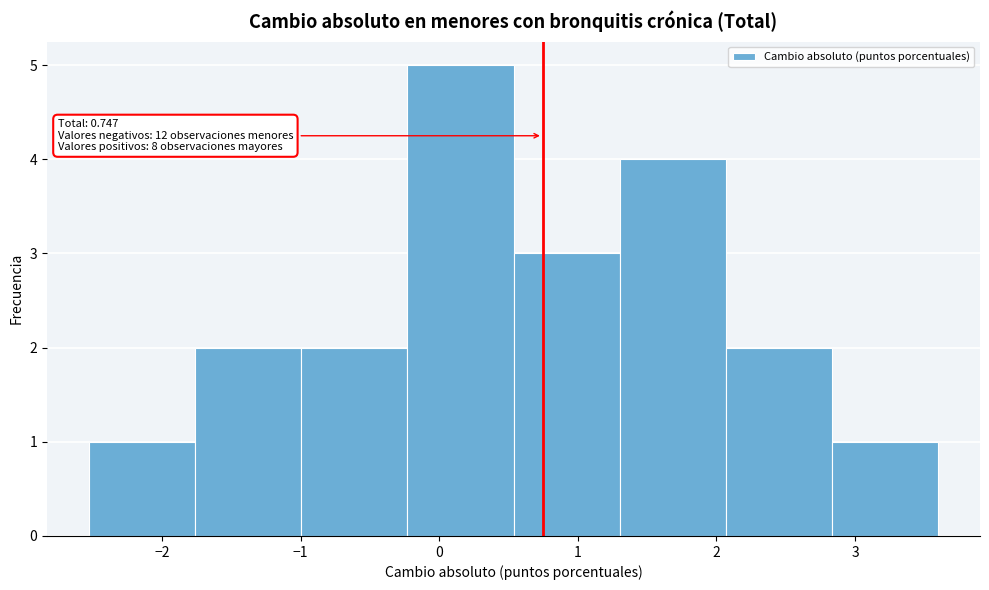

Which range on the x-axis has the tallest bar?

-0.2 to 0.5